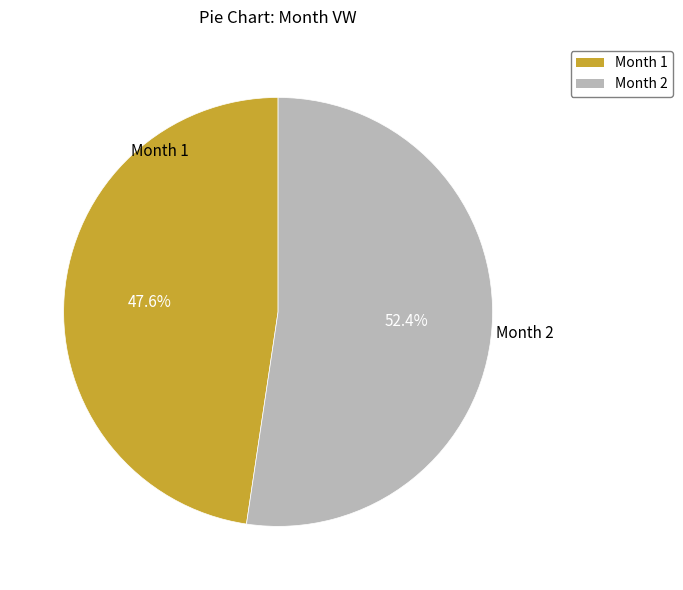

Is there any slice that represents more than half of the pie?

Yes